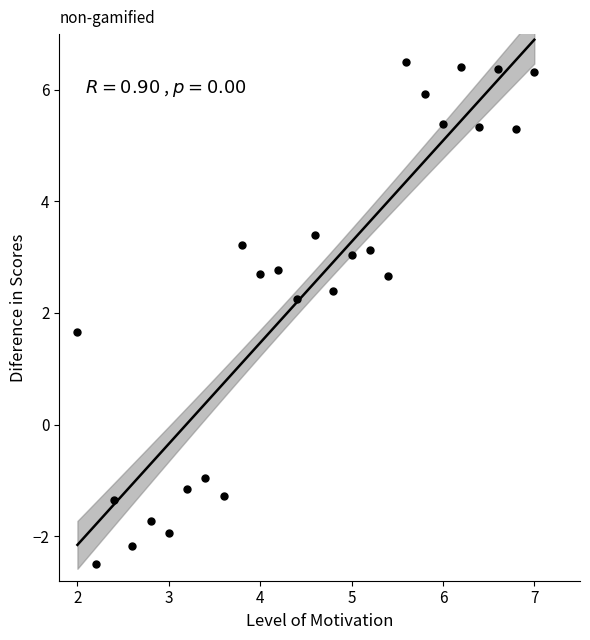

What is the range of X values (max minus min)?

5.0